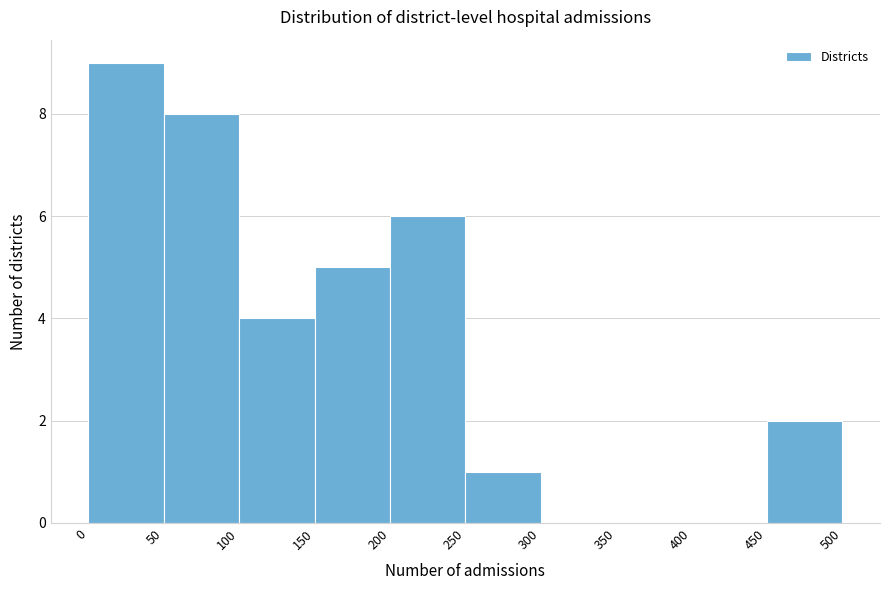

Reading left to right, list every bar in this chart as the range it spans on the x-axis followed by its height. The values are not printed on the chart, so give them approximately, as read against the axis.

0 to 50: 9
50 to 100: 8
100 to 150: 4
150 to 200: 5
200 to 250: 6
250 to 300: 1
300 to 350: 0
350 to 400: 0
400 to 450: 0
450 to 500: 2